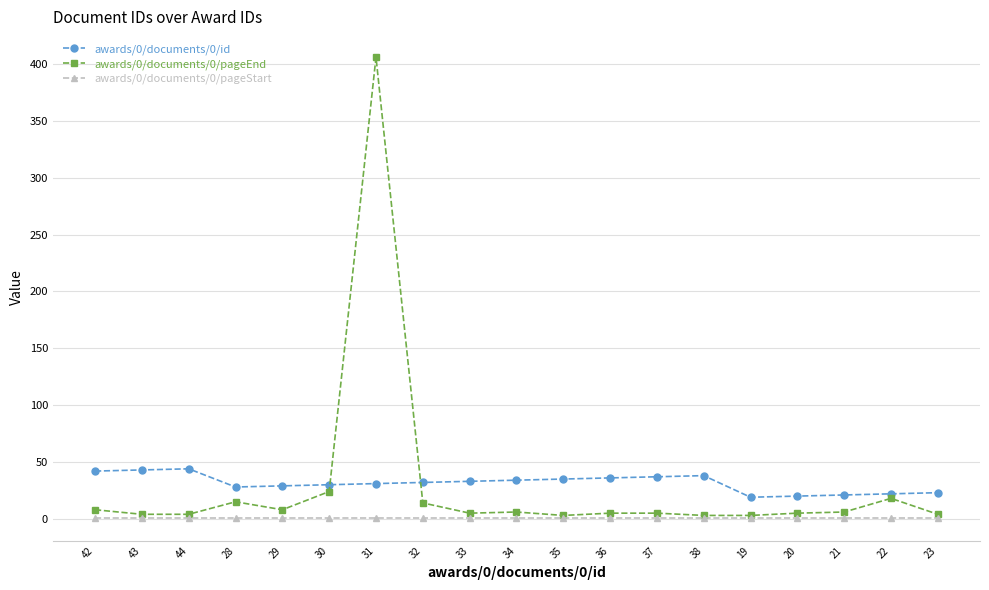

What is the maximum value shown in the chart?

406